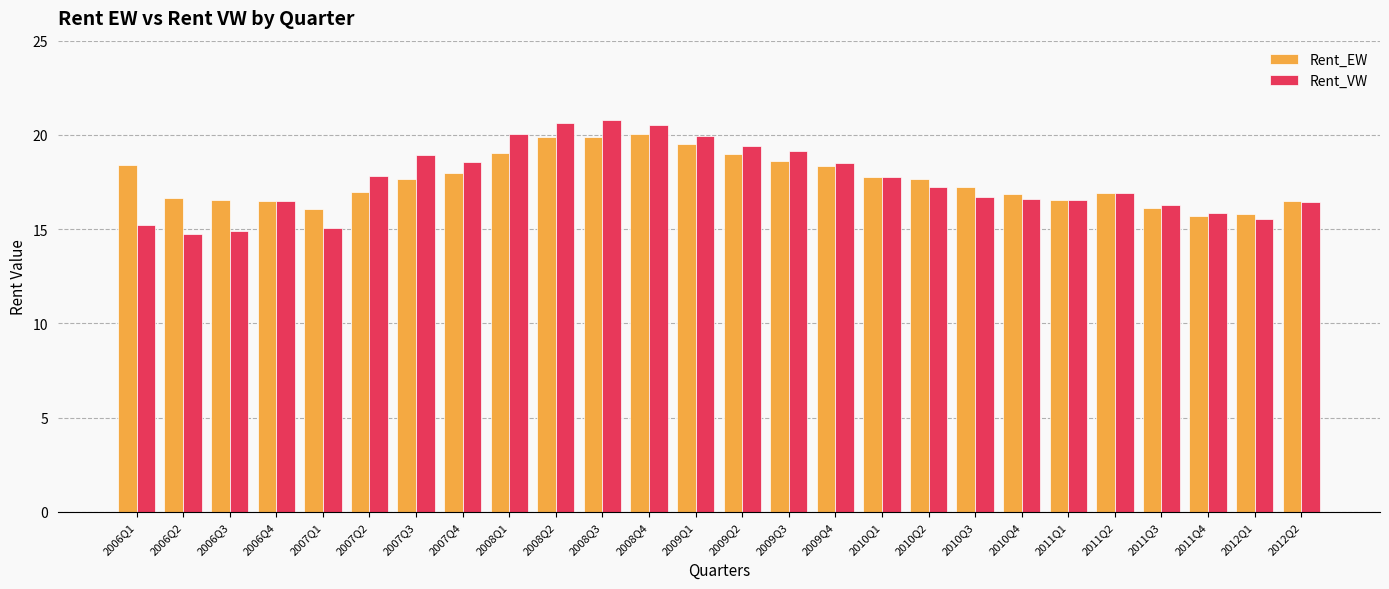

How many data points does each series have?

26